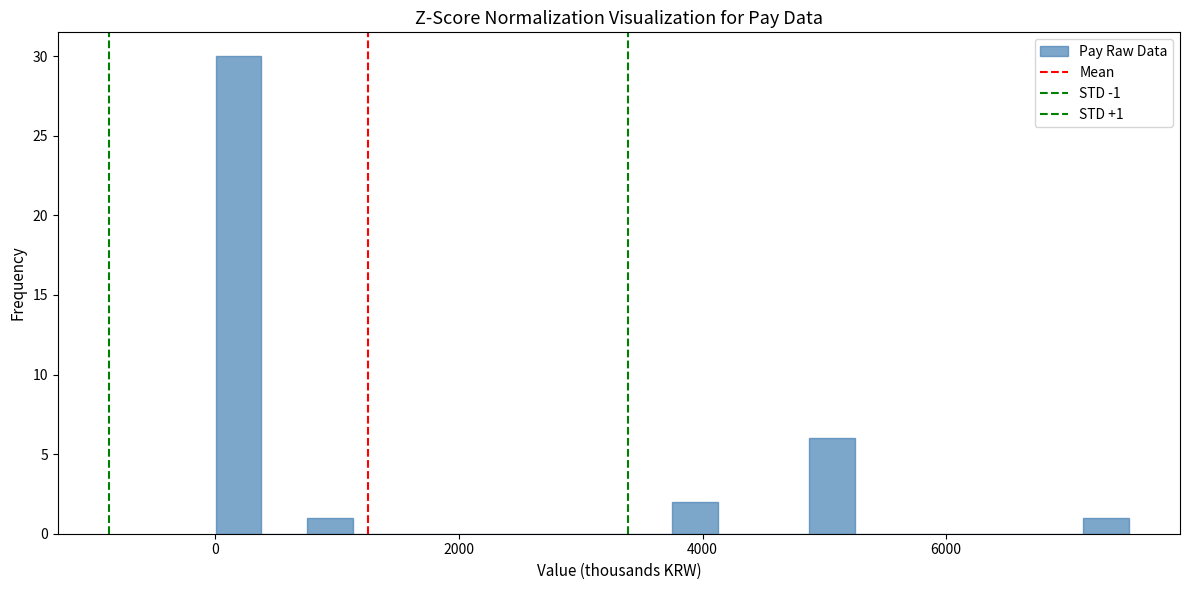

Read against the x-axis, roughly where is the centre of the tallest bar?

200